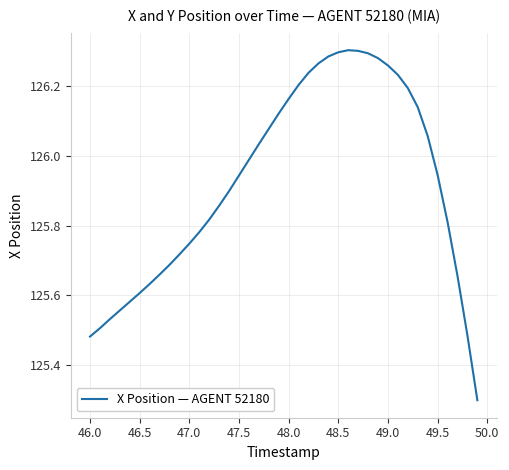

What is the difference between the maximum and minimum values?

1.0